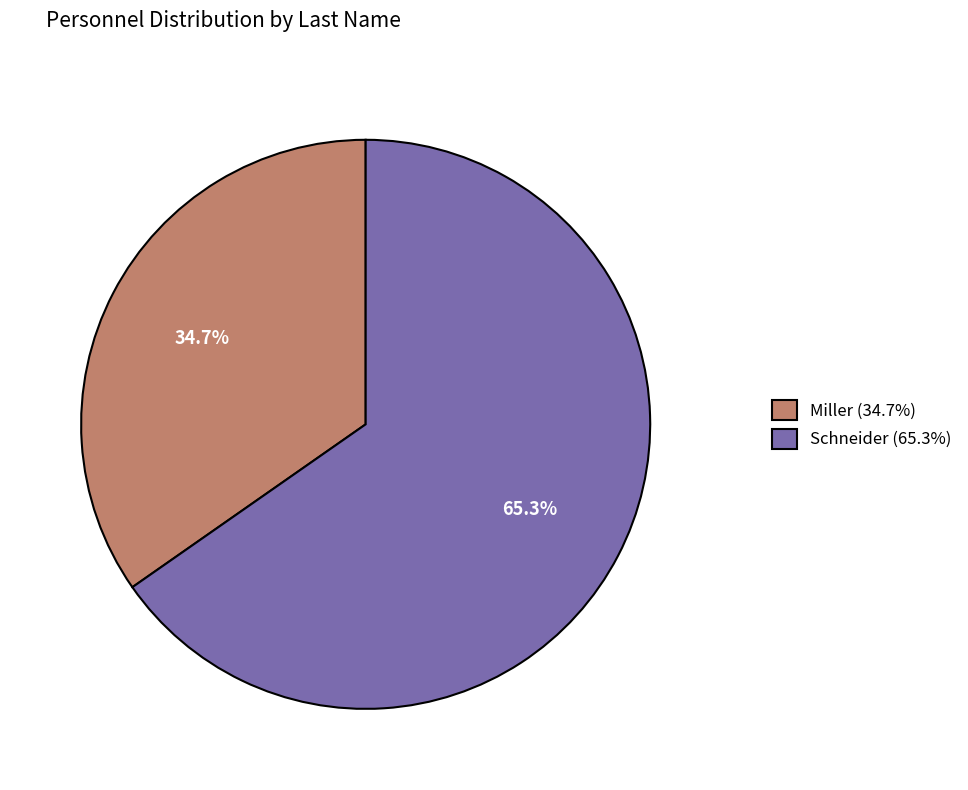

Rank the categories by value from highest to lowest.

Schneider, Miller